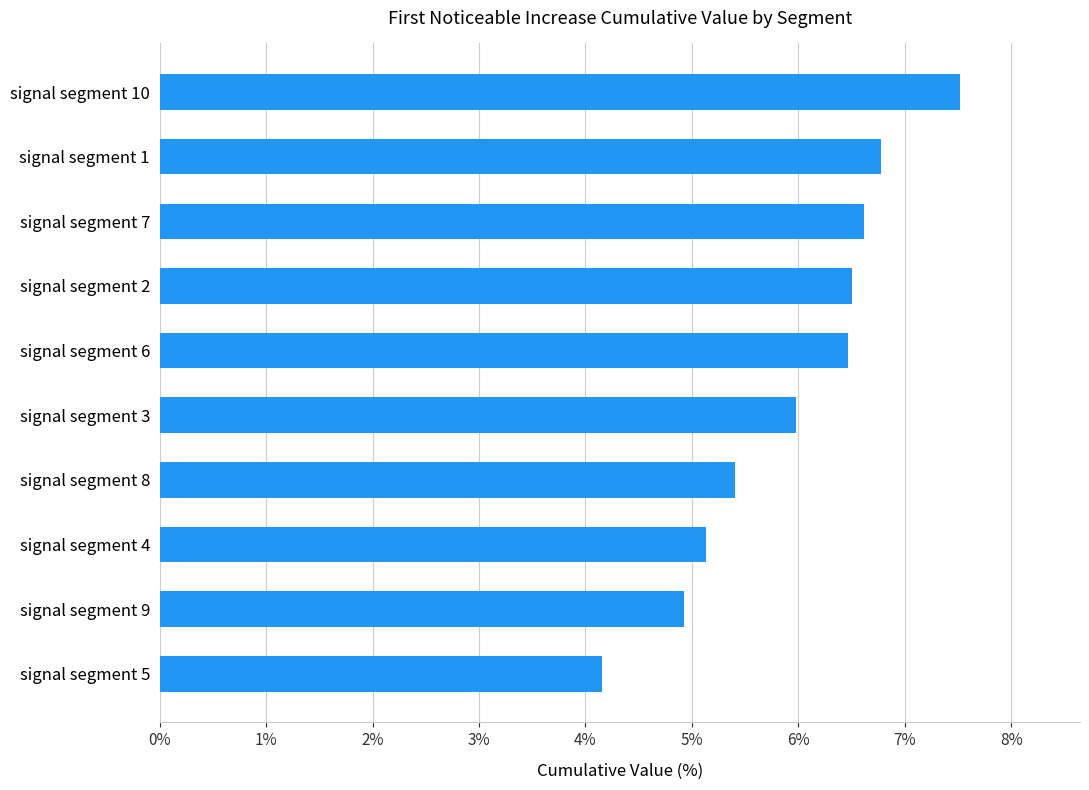

Does the chart contain any negative values?

No